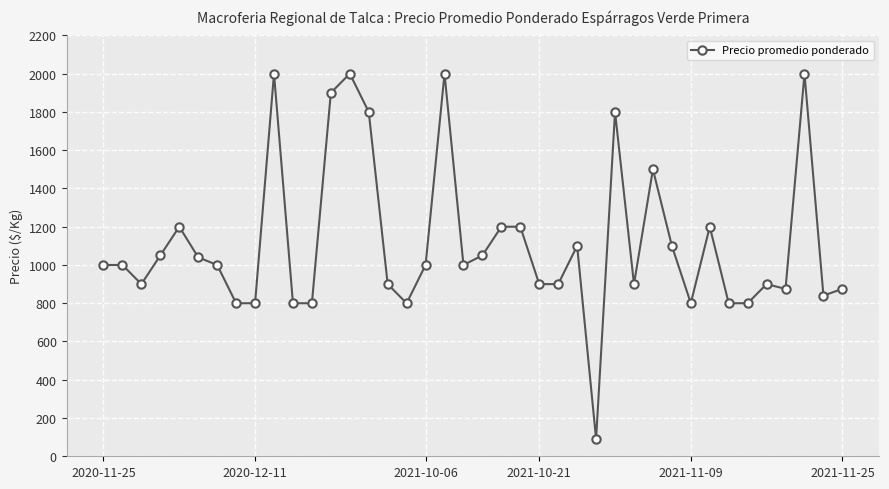

True or false: there are more than 1 points higher than both neighbors.

True